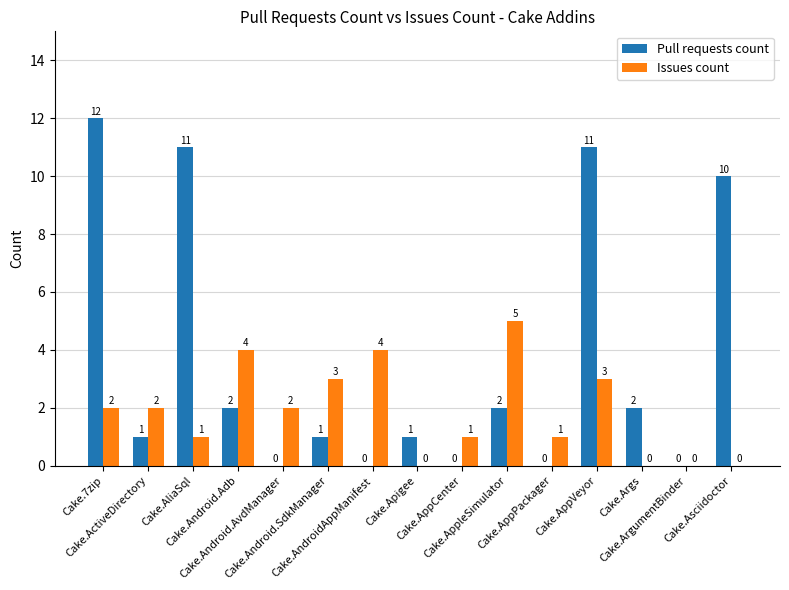

Between Cake.AppPackager and Cake.AppVeyor, which series saw the biggest shift?

Pull requests count